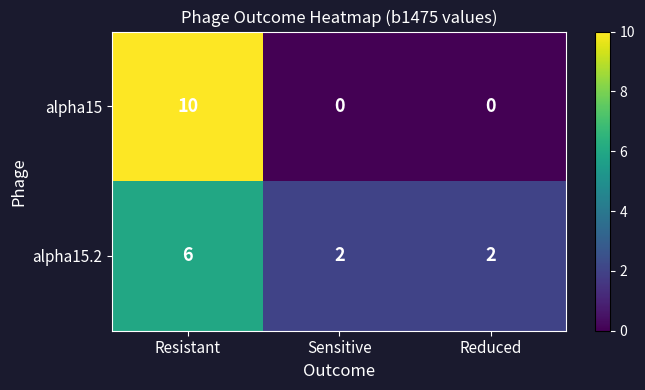

What is the difference between the highest and lowest values at Sensitive?

2